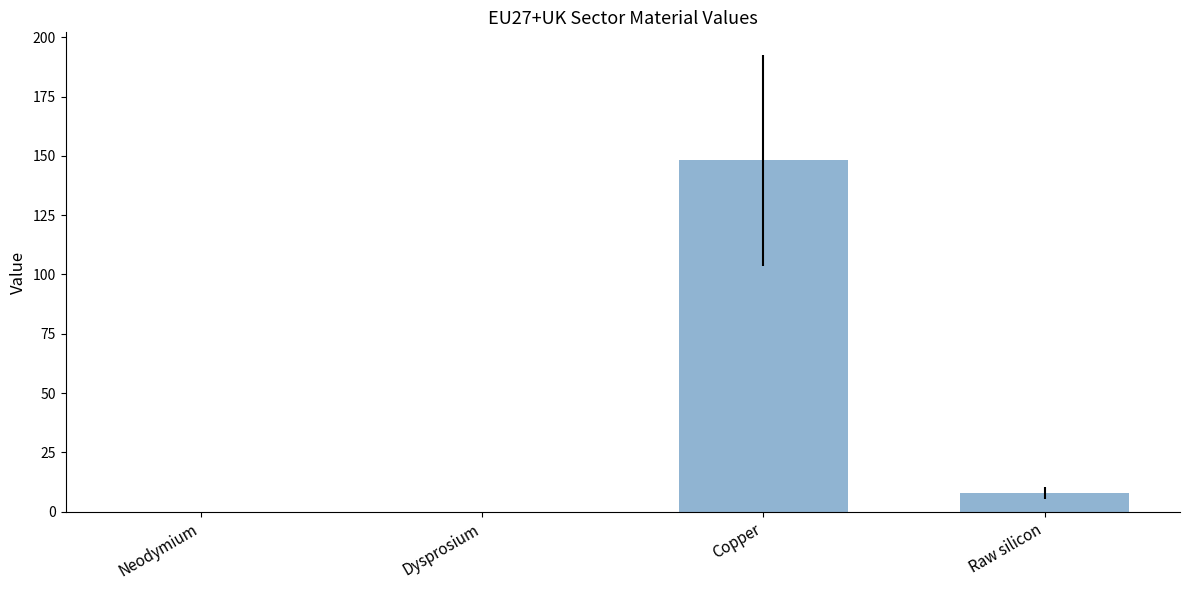

Which label corresponds to the largest value in the chart?

Copper